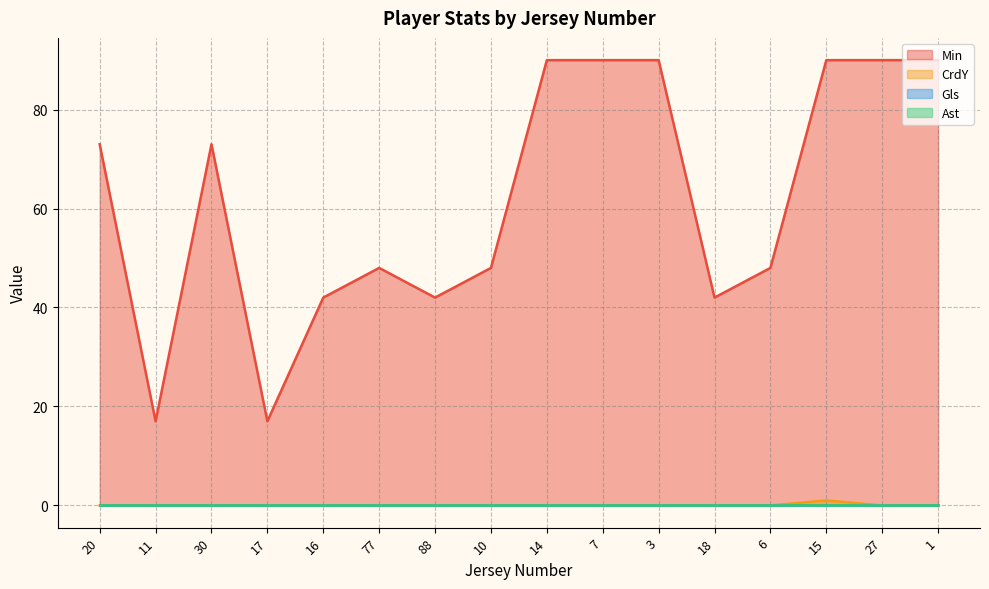

What is the approximate value of Min at 18, to the nearest 10?

40